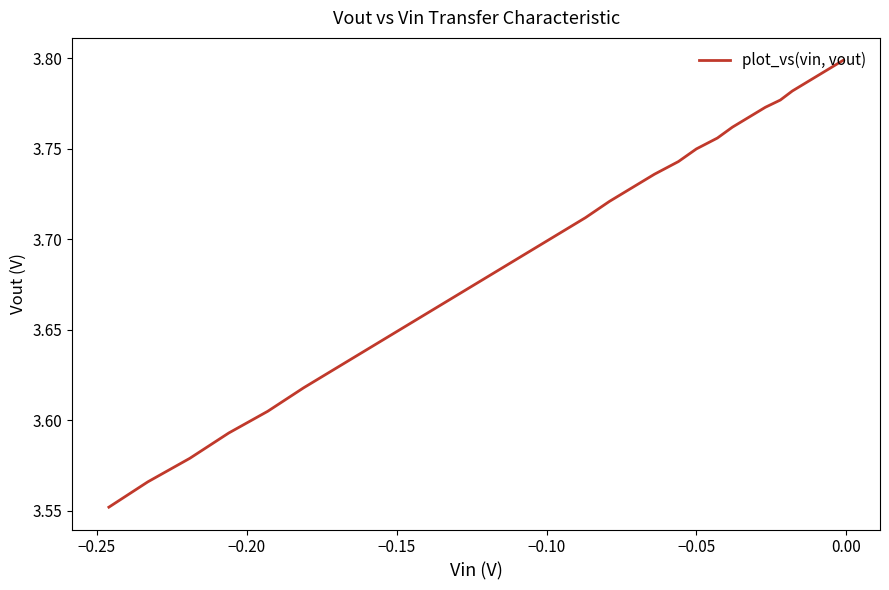

Count the values in the range 3 to 4.

33